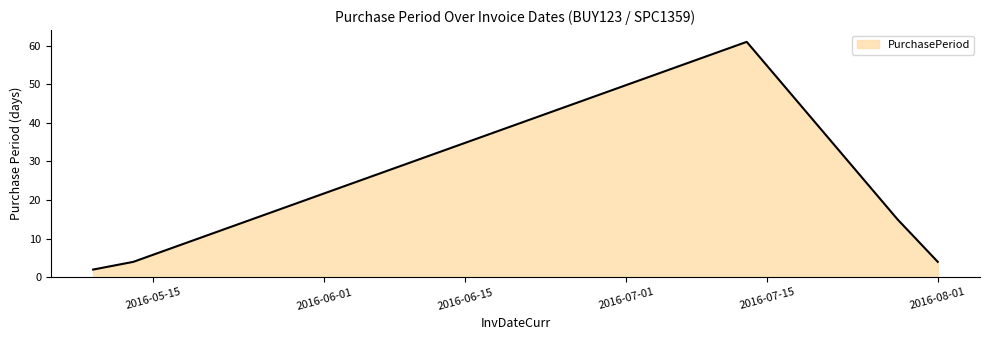

What is the difference between the second highest and second lowest values?

11